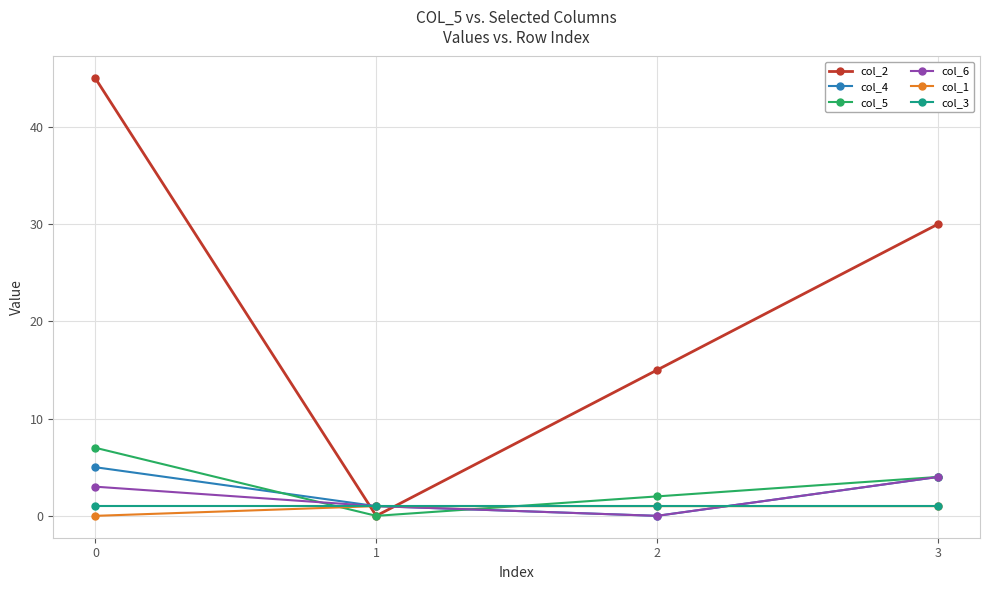

The value of col_6 at 3 is 4. True or false?

True